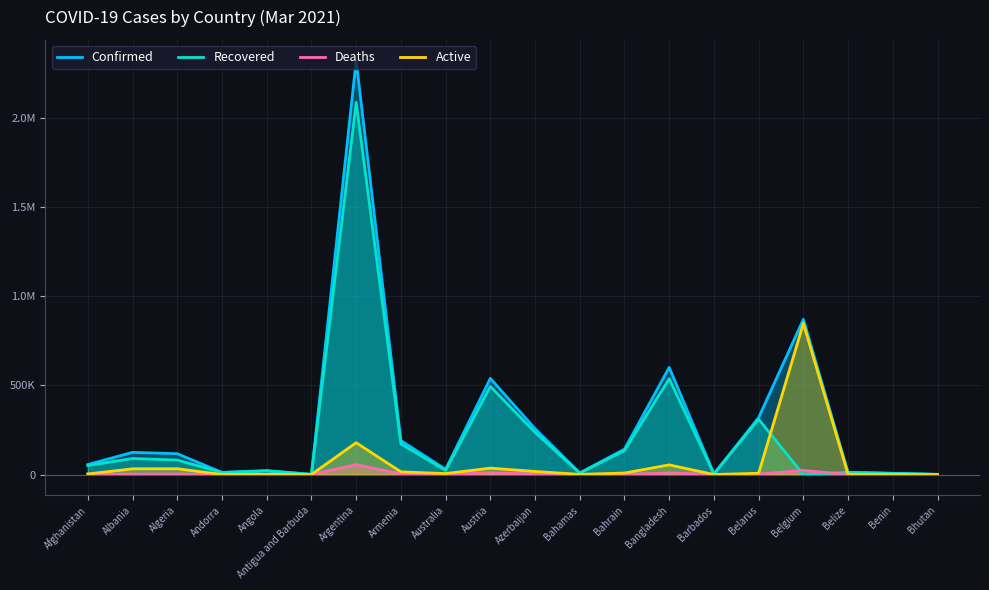

Which category has the highest value in the Active series?

Belgium